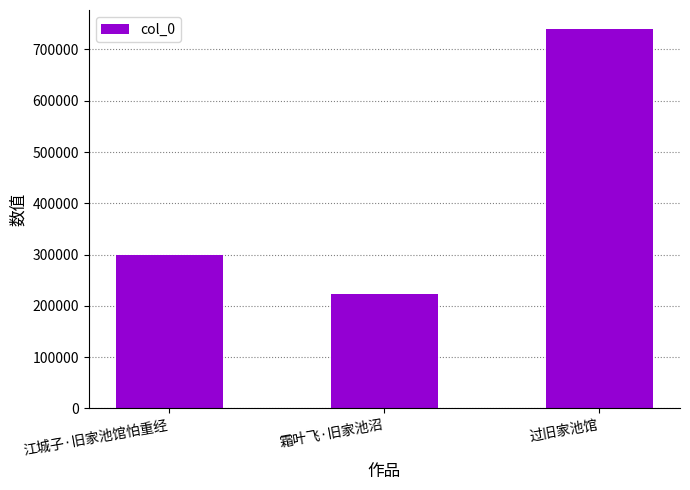

What is the difference between the maximum and minimum values?

516569